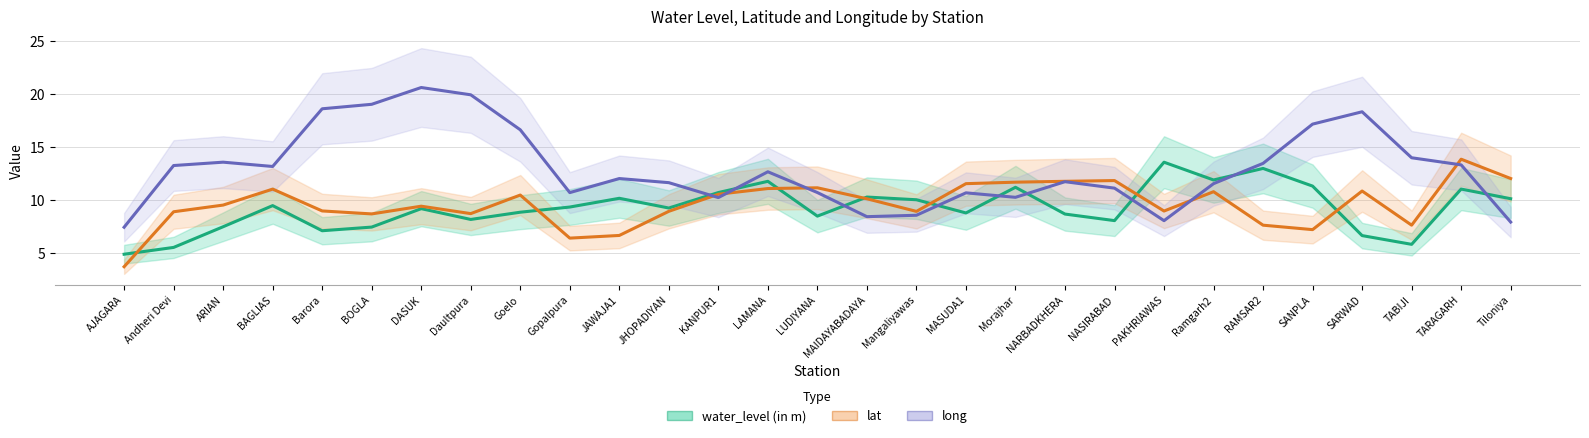

Which has a higher value, Gopalpura or Barora?

Gopalpura